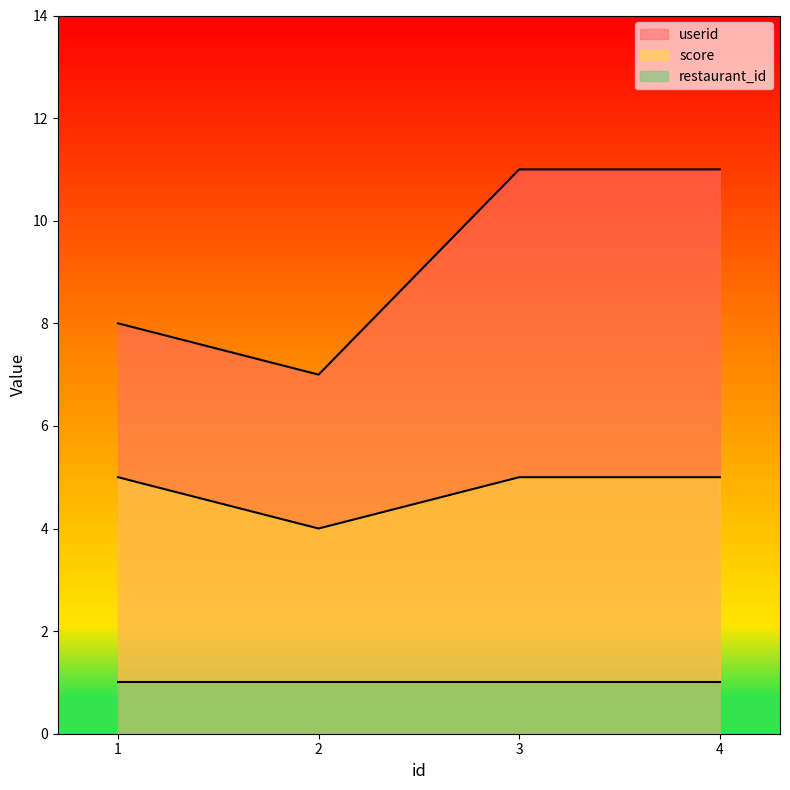

What is the sum of all score values?

19